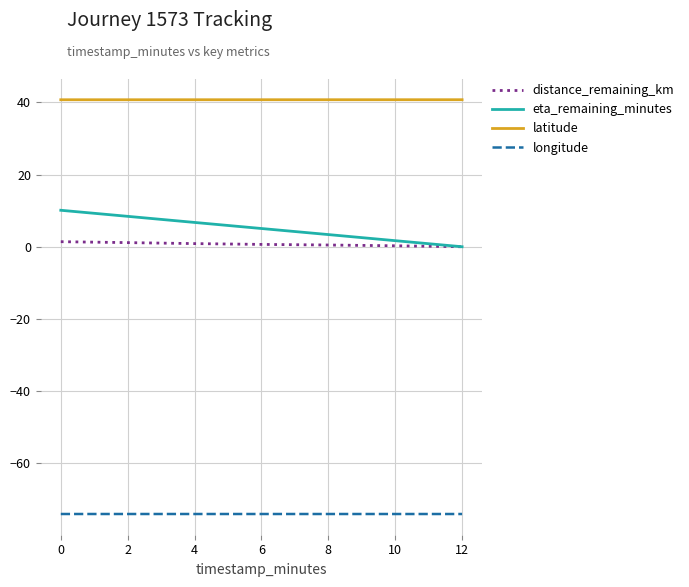

Is it true that latitude equals 56.7 at 0?

False